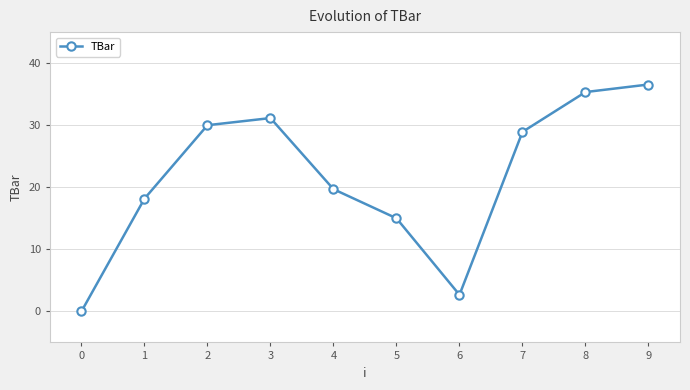

What is the sum of the values at 6 and 9?

39.2